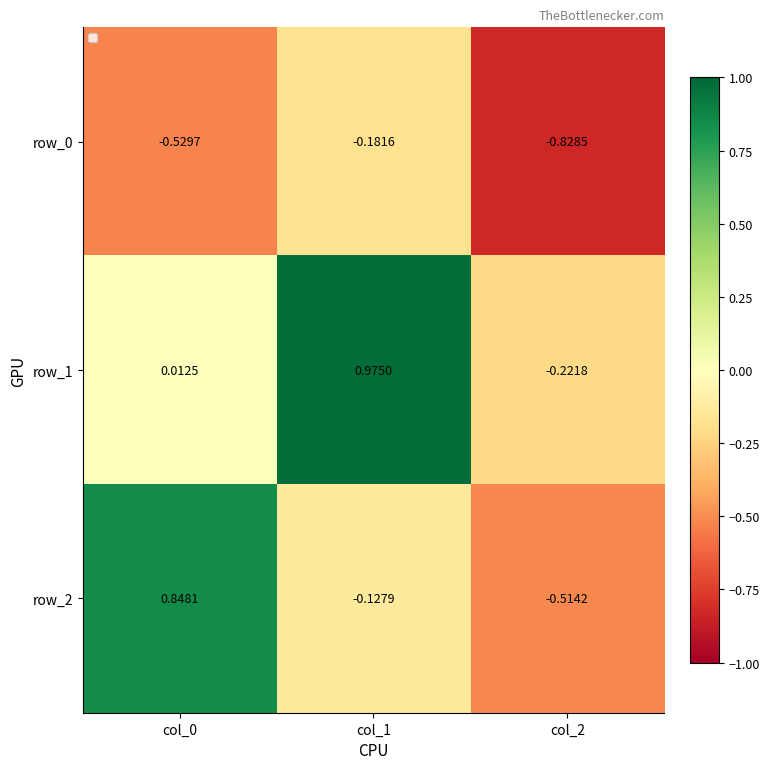

What is the difference between the second highest and minimum values in the row_1 series?

0.2